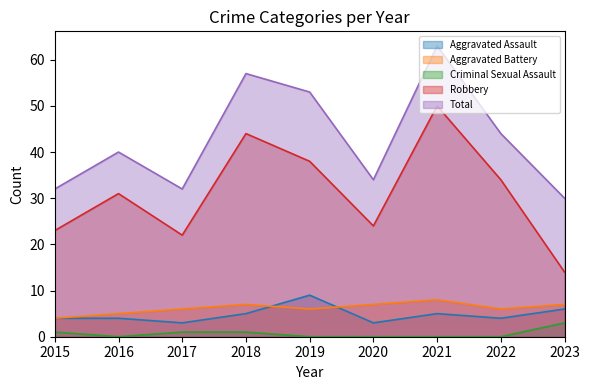

Rank the series at 2020 from lowest to highest value.

Criminal Sexual Assault, Aggravated Assault, Aggravated Battery, Robbery, Total